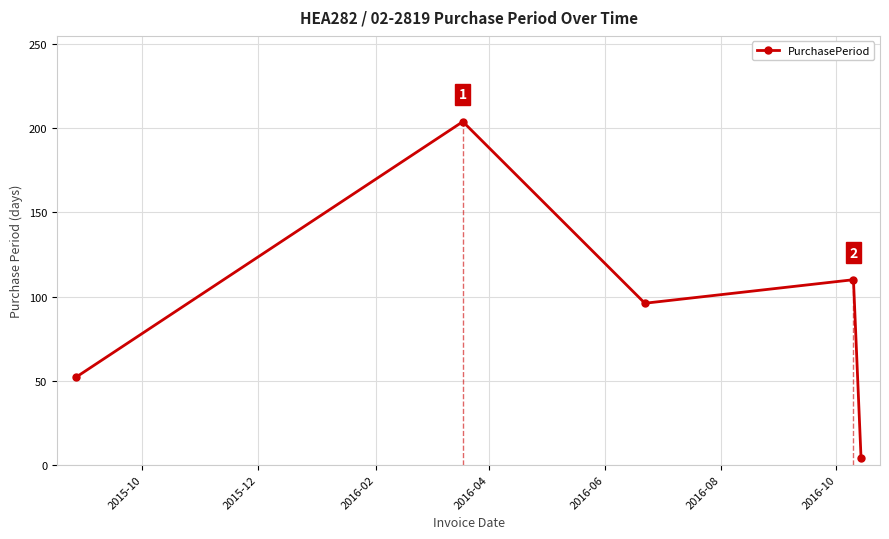

In PurchasePeriod, how many points are lower than both neighbors (excluding endpoints)?

1